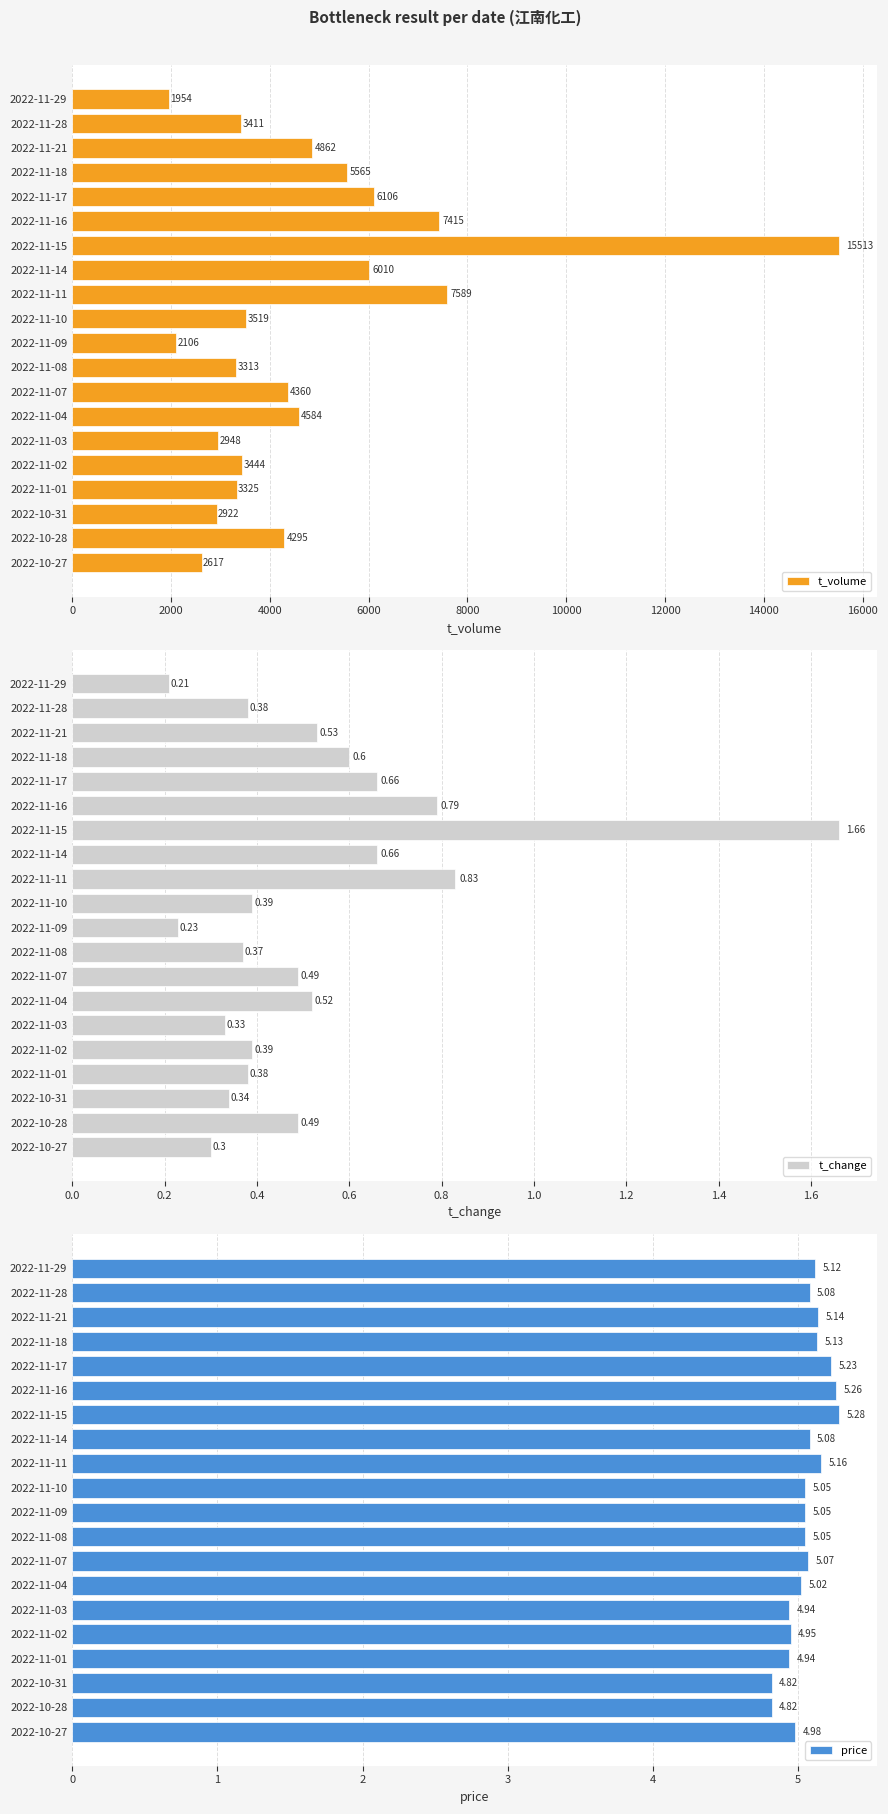

What is the difference between the maximum and second lowest values in the price series?

0.5